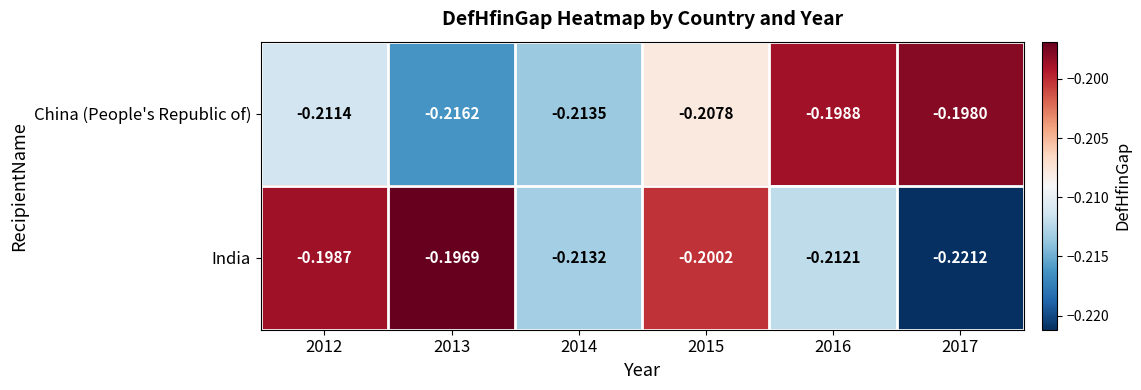

Which series has the widest spread of values?

India